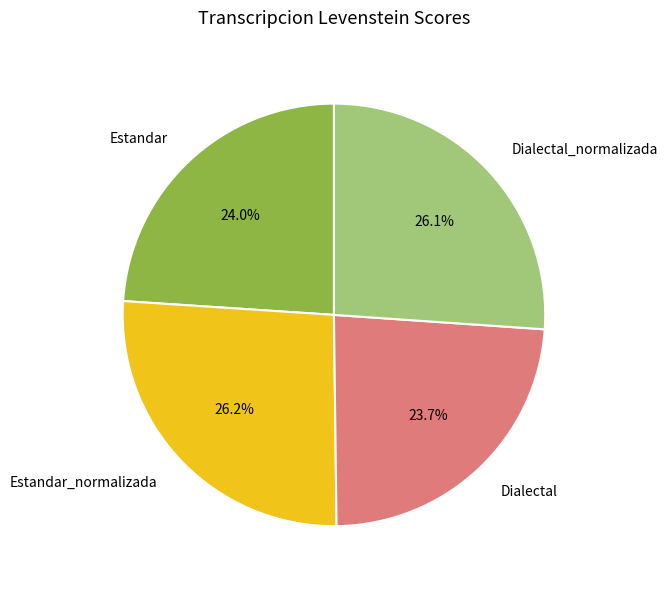

Is it true that Estandar_normalizada is 35% of the pie?

False